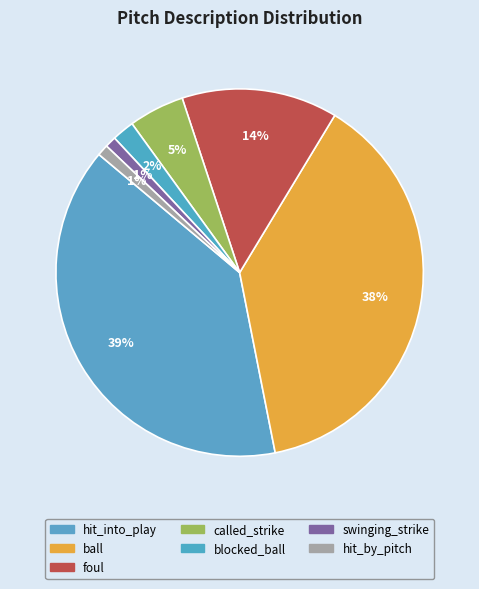

Is there a majority slice in this chart?

No